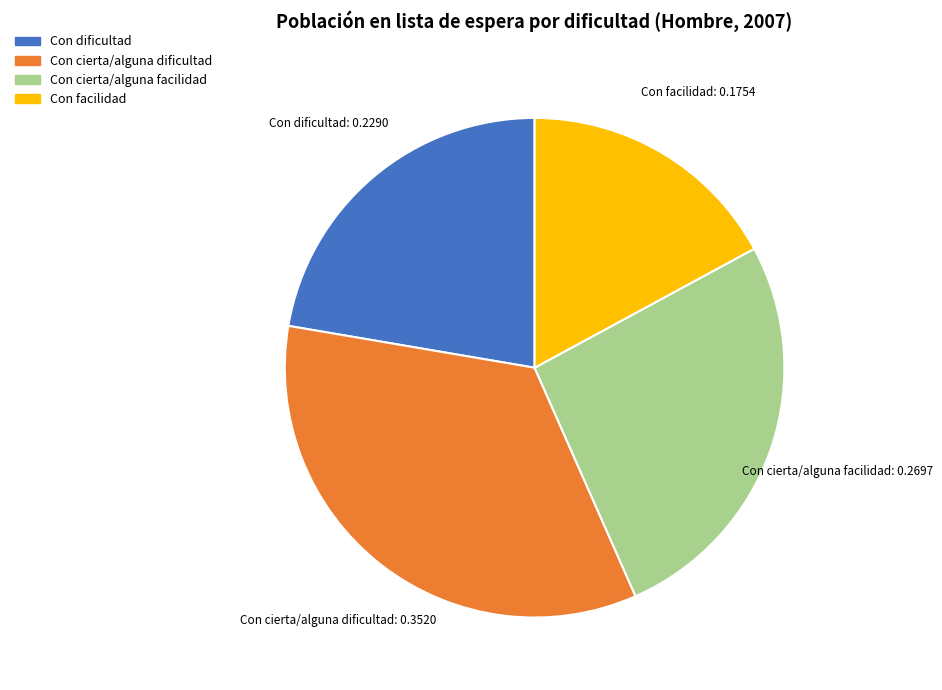

Count the number of slices in the pie.

4